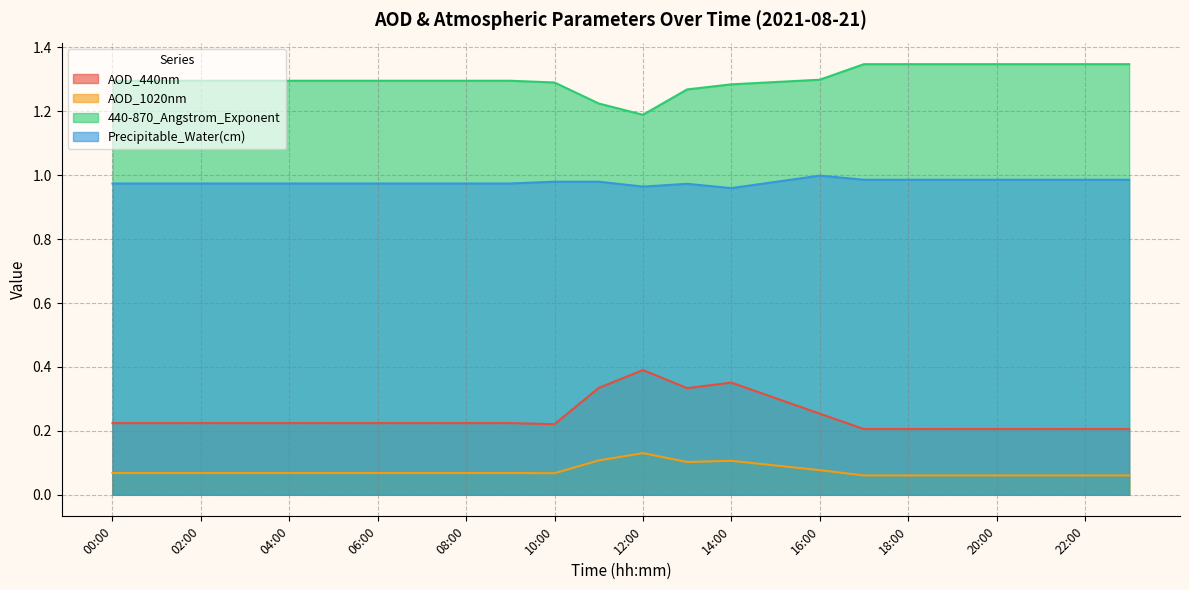

What is the difference between the maximum and minimum values in the AOD_440nm series?

0.2